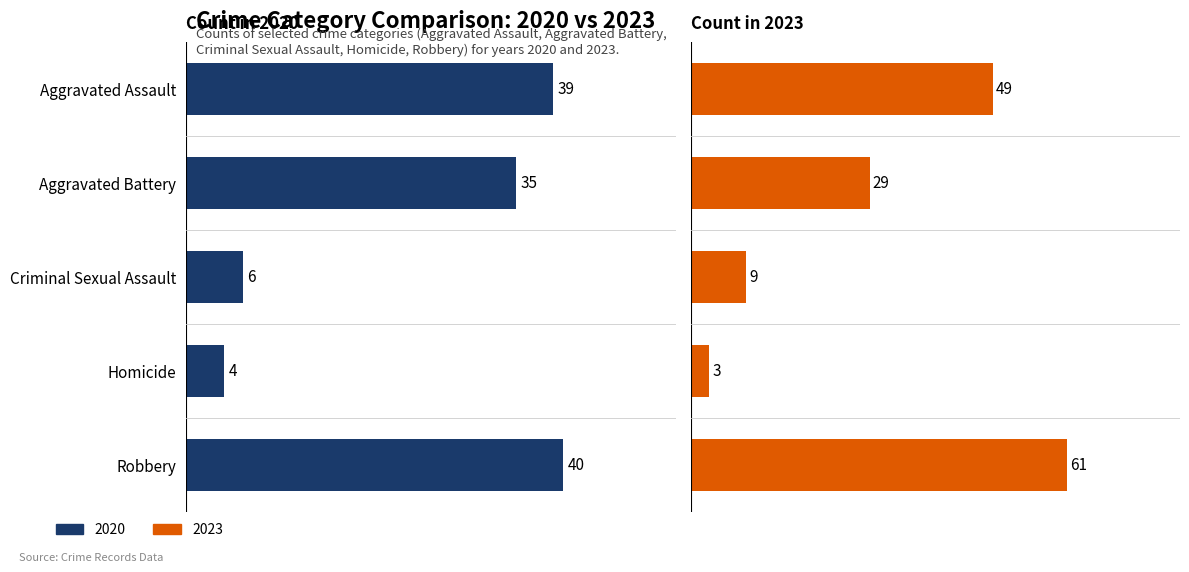

Count the number of data series in this chart.

2